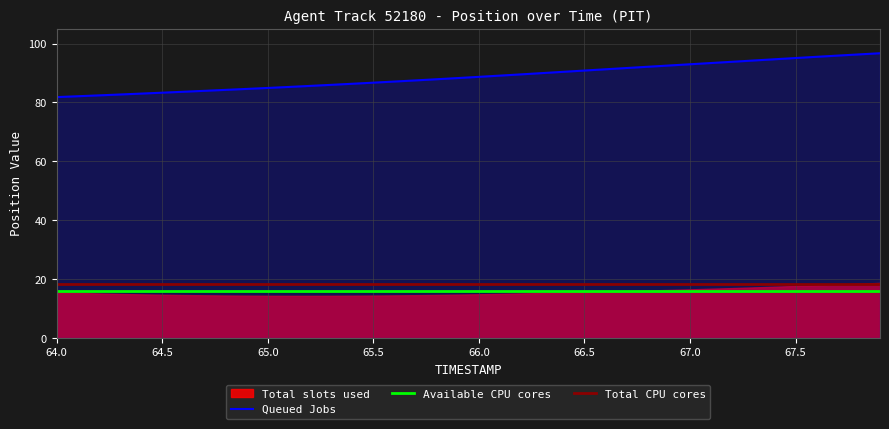

The value of Queued Jobs at 66.5 is 90.8. True or false?

True